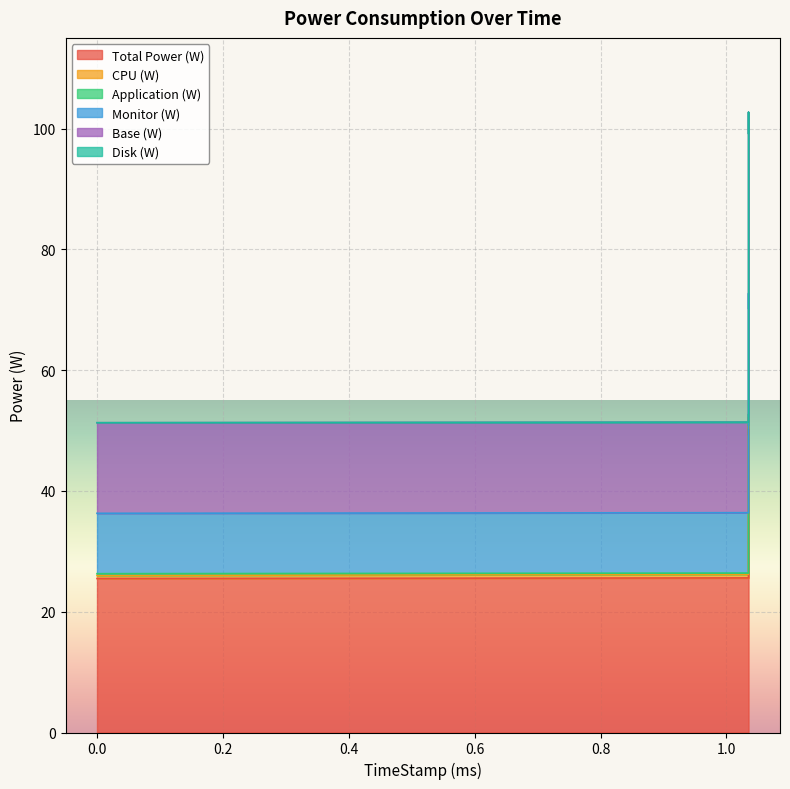

What is the label of the 2nd point from the right?

1.035